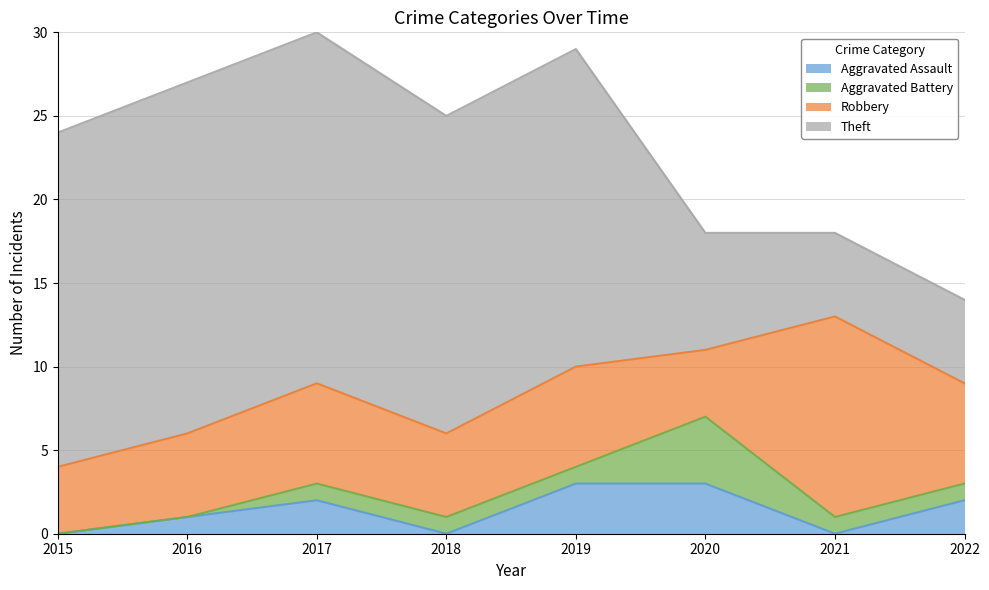

What value does the Aggravated Battery series have at 2020?

4